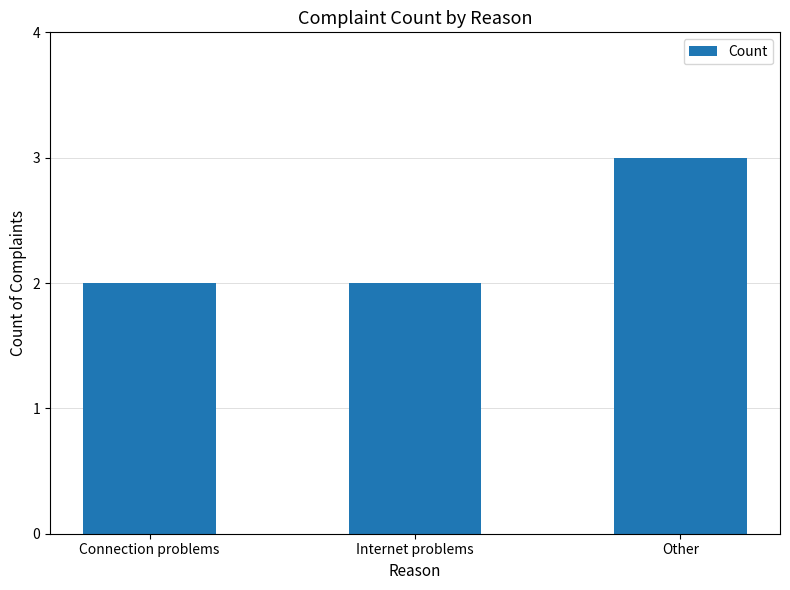

Approximately how many times larger is the value at Connection problems compared to Internet problems?

1.0